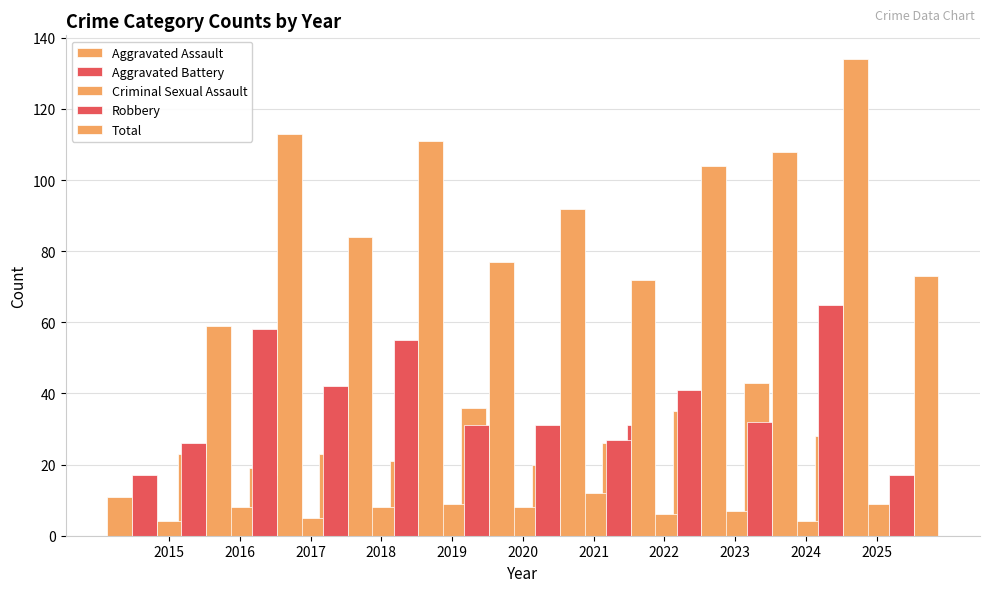

What is the spread (max minus min) of values at 2020?

84